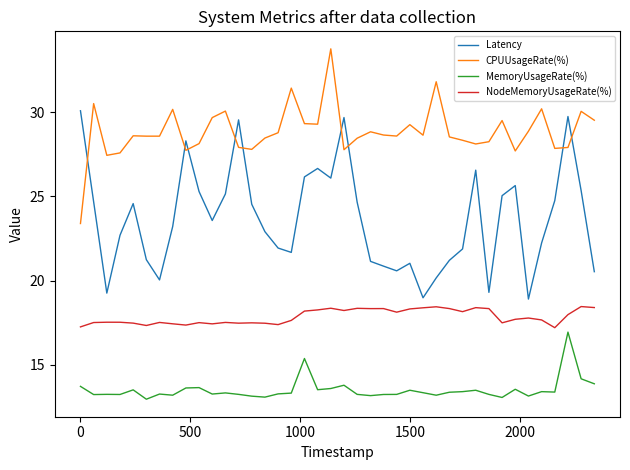

List the series in order of their overall mean, highest first.

CPUUsageRate(%), Latency, NodeMemoryUsageRate(%), MemoryUsageRate(%)